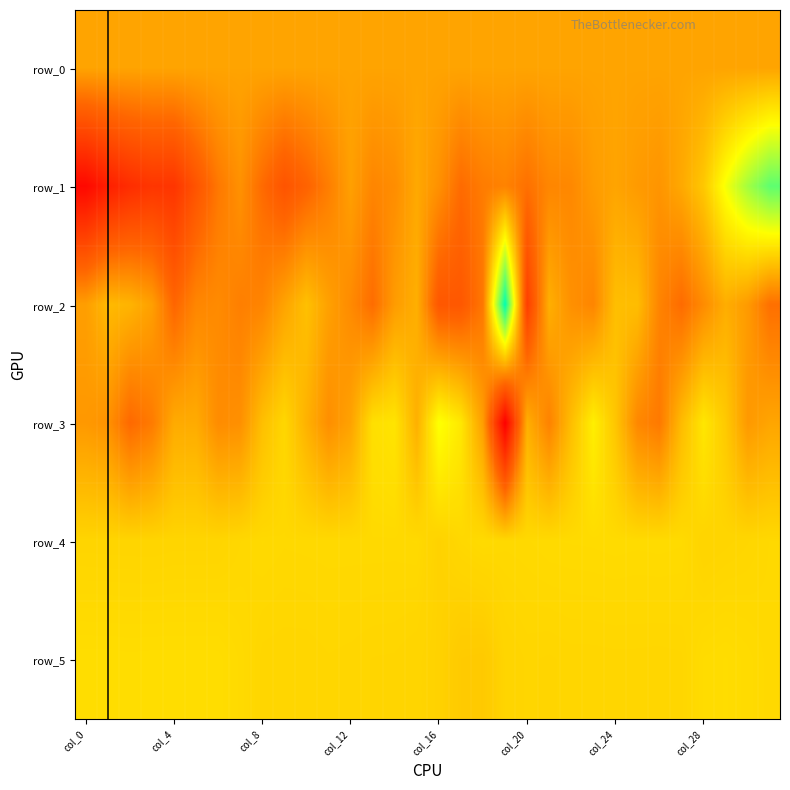

Rank the series by their maximum value, from highest to lowest.

row_2, row_1, row_3, row_5, row_4, row_0